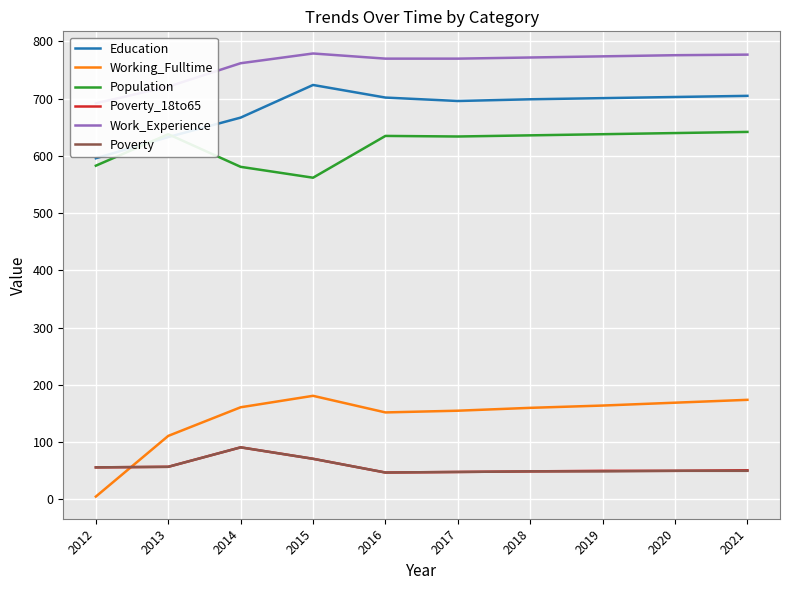

Which has a higher value, 2020 or 2016?

2020